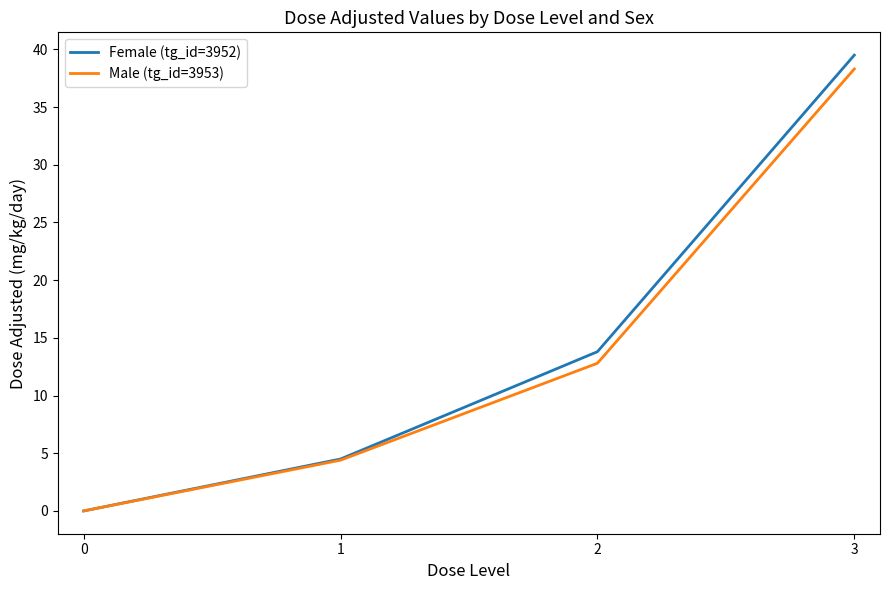

Reading right to left, list all the values displayed in this chart.

Female (tg_id=3952): 39.5	13.8	4.5	0.0
Male (tg_id=3953): 38.3	12.8	4.4	0.0